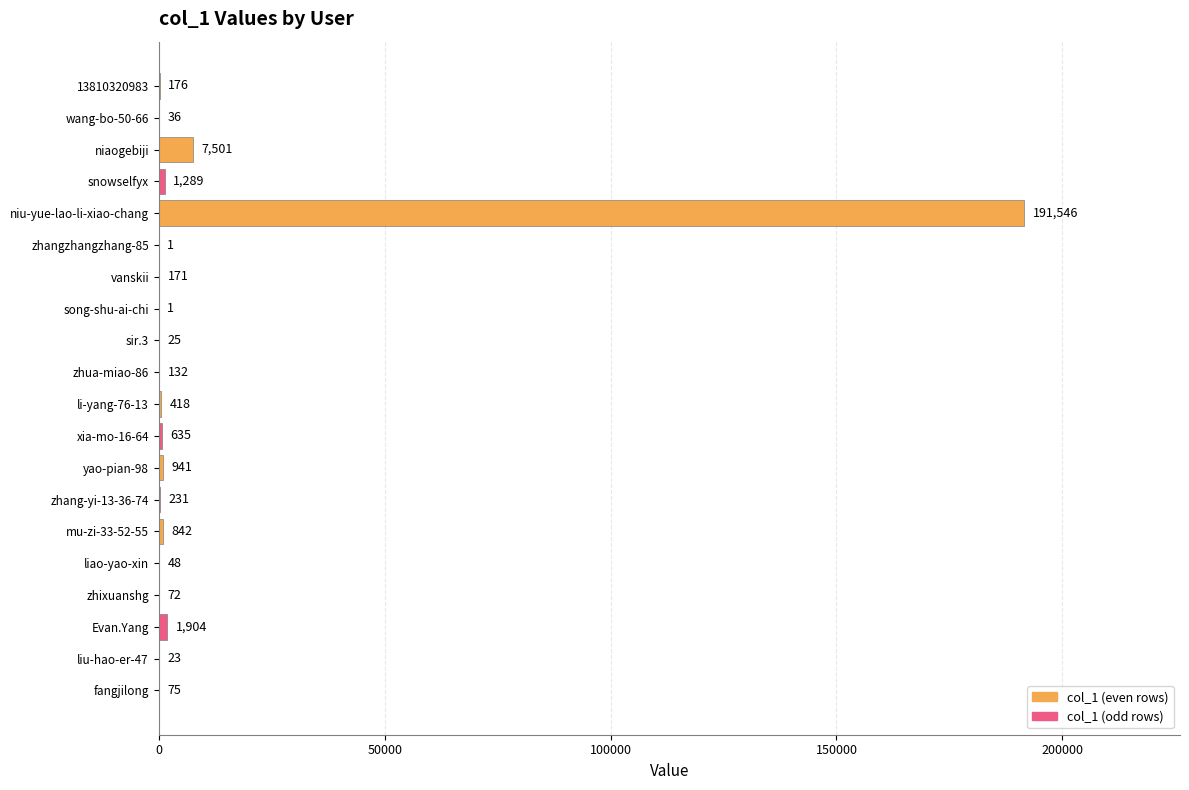

The value at niu-yue-lao-li-xiao-chang is 191546. True or false?

True